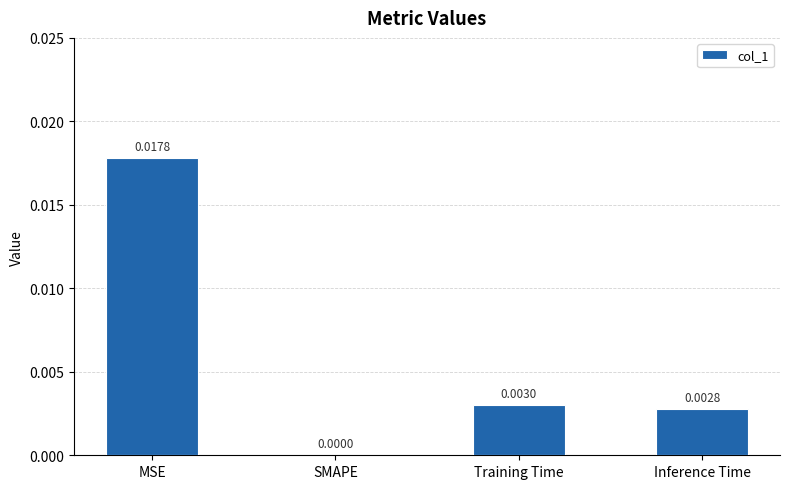

Which has a higher value, SMAPE or Inference Time?

Inference Time